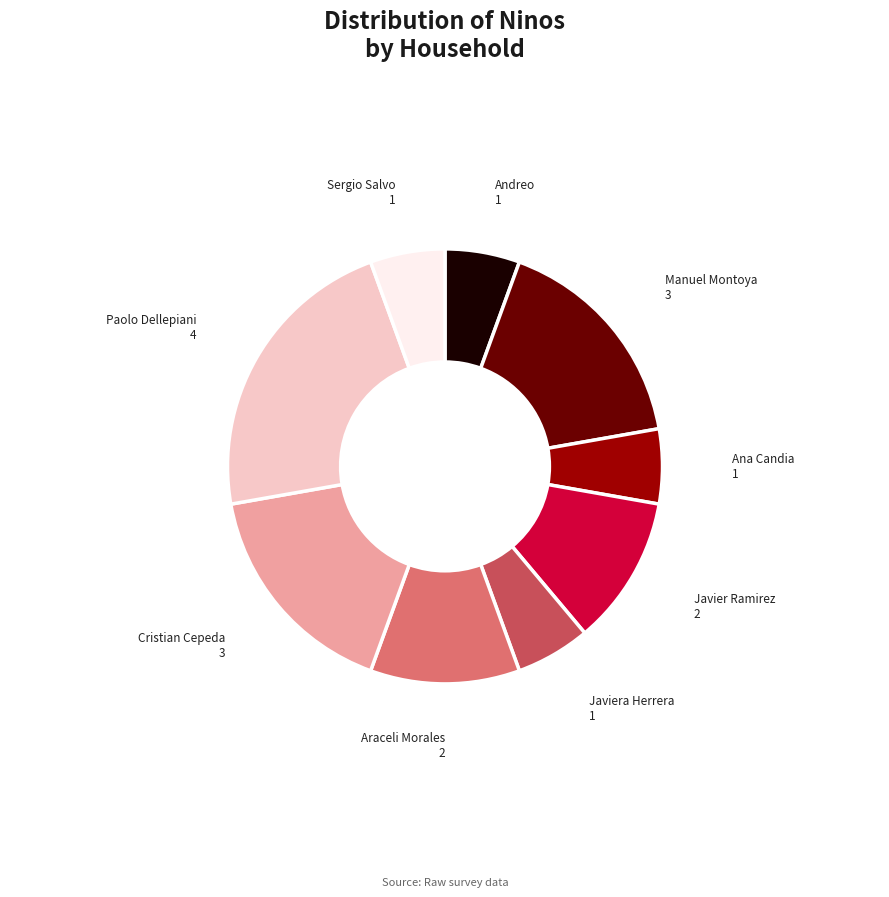

Is there any slice that represents more than half of the pie?

No